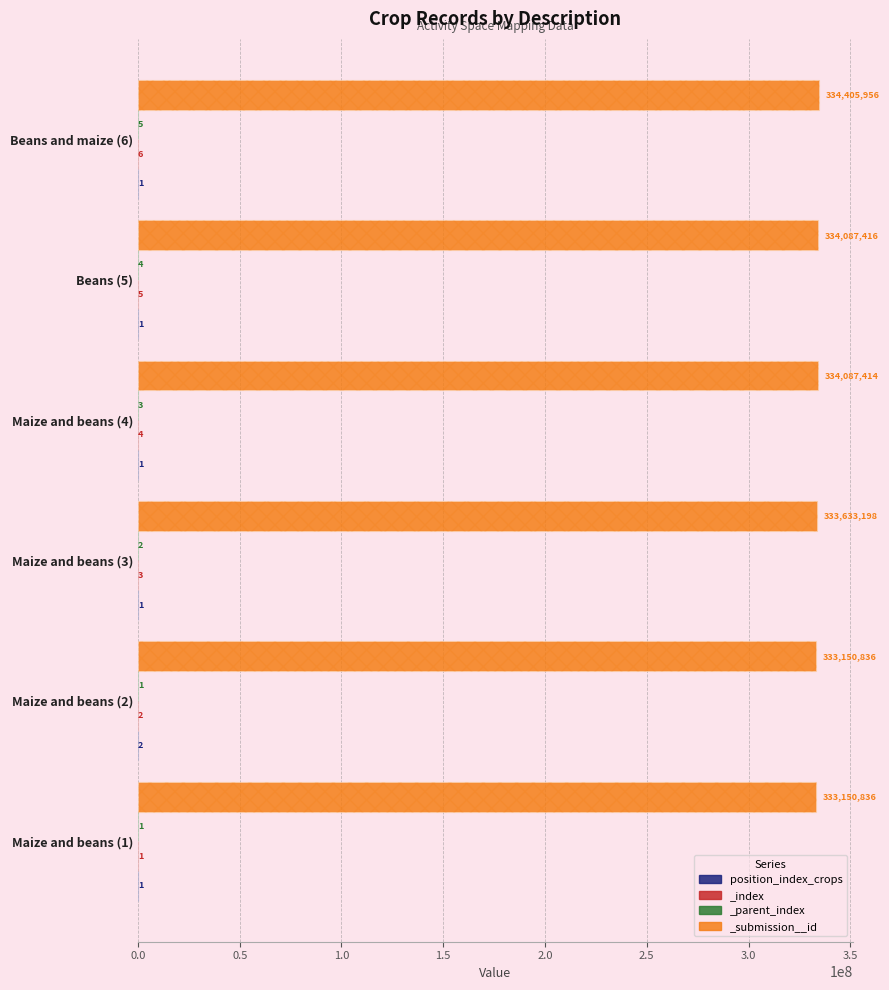

What is the label of the 4th bar from the right?

Maize and beans (3)